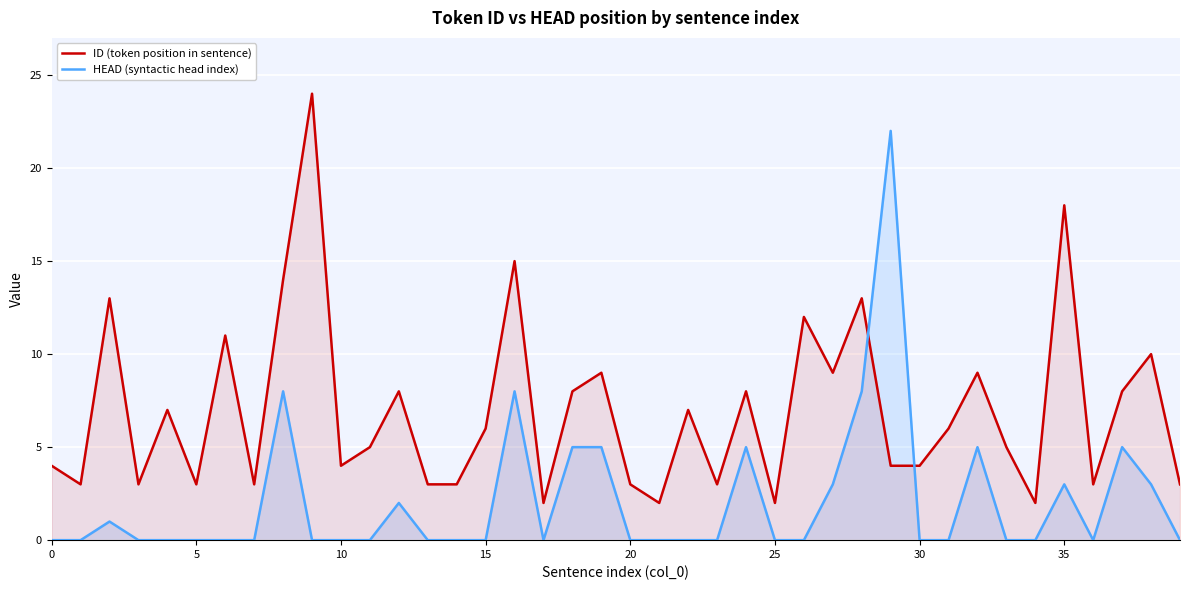

What is the average value of the HEAD (syntactic head index) series?

2